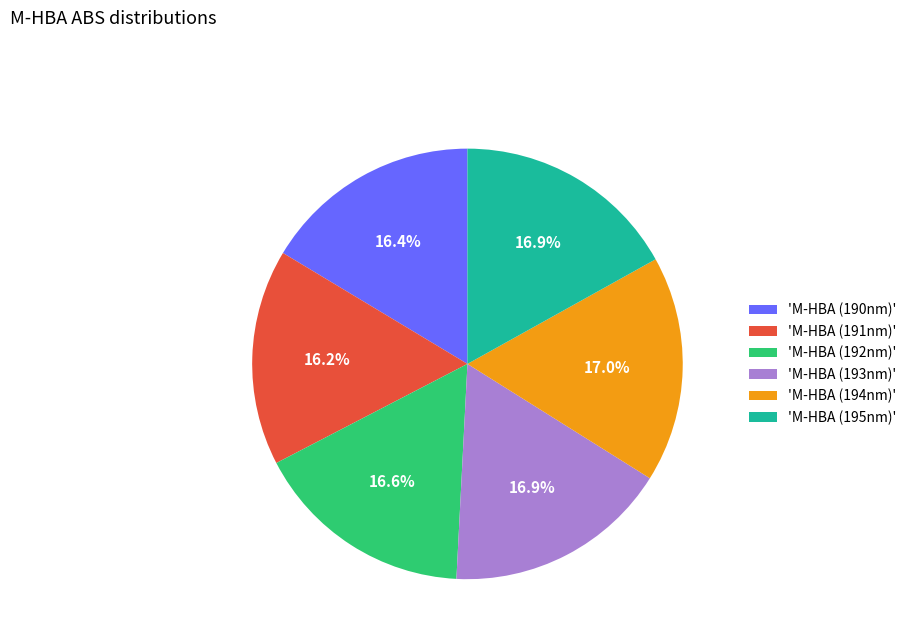

Do 'M-HBA (190nm)' and 'M-HBA (195nm)' together represent more than half of the pie?

No